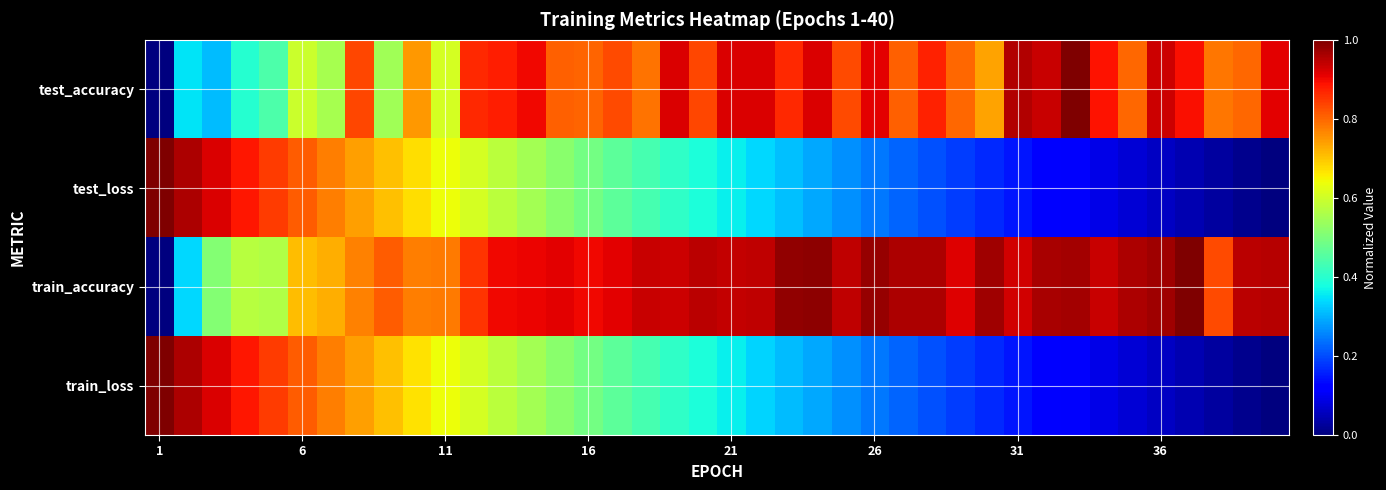

Reading left to right, what are all the values shown in this chart?

test_accuracy: 0.0	0.3	0.3	0.4	0.4	0.6	0.6	0.8	0.5	0.7	0.6	0.9	0.9	0.9	0.8	0.8	0.8	0.8	0.9	0.8	0.9	0.9	0.9	0.9	0.8	0.9	0.8	0.9	0.8	0.7	1.0	0.9	1.0	0.9	0.8	0.9	0.9	0.8	0.8	0.9
test_loss: 1.0	1.0	0.9	0.9	0.8	0.8	0.8	0.7	0.7	0.7	0.6	0.6	0.6	0.5	0.5	0.5	0.5	0.4	0.4	0.4	0.4	0.3	0.3	0.3	0.3	0.2	0.2	0.2	0.2	0.2	0.1	0.1	0.1	0.1	0.1	0.1	0.0	0.0	0.0	0.0
train_accuracy: 0.0	0.3	0.5	0.6	0.6	0.7	0.7	0.8	0.8	0.8	0.8	0.9	0.9	0.9	0.9	0.9	0.9	0.9	0.9	0.9	0.9	0.9	1.0	1.0	0.9	1.0	1.0	1.0	0.9	1.0	0.9	1.0	1.0	0.9	1.0	1.0	1.0	0.8	0.9	1.0
train_loss: 1.0	1.0	0.9	0.9	0.8	0.8	0.8	0.7	0.7	0.7	0.6	0.6	0.6	0.5	0.5	0.5	0.5	0.4	0.4	0.4	0.4	0.3	0.3	0.3	0.3	0.2	0.2	0.2	0.2	0.2	0.1	0.1	0.1	0.1	0.1	0.1	0.0	0.0	0.0	0.0